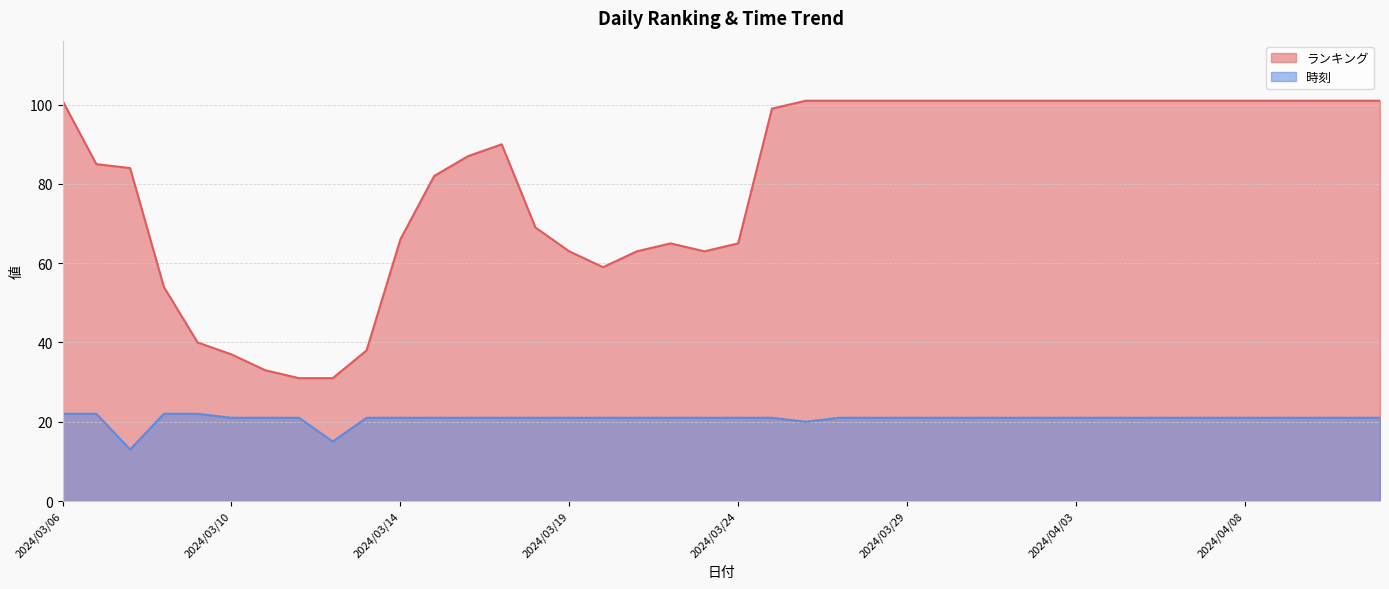

Between 2024/03/13 and 2024/03/22, which series saw the biggest shift?

ランキング